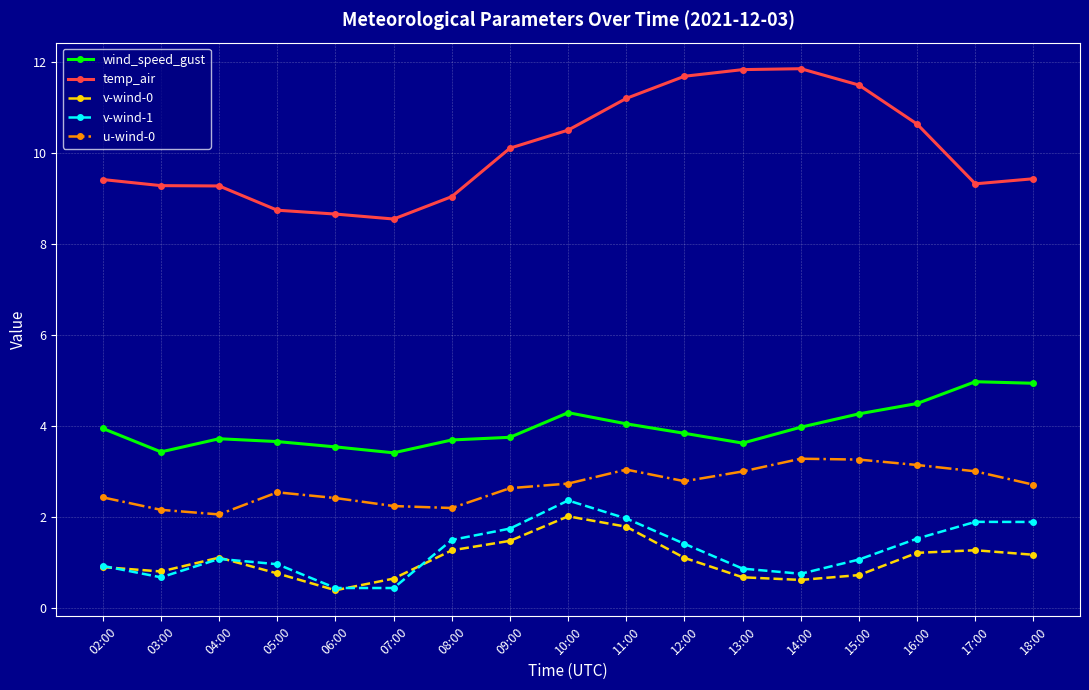

What is the minimum value for wind_speed_gust?

3.4